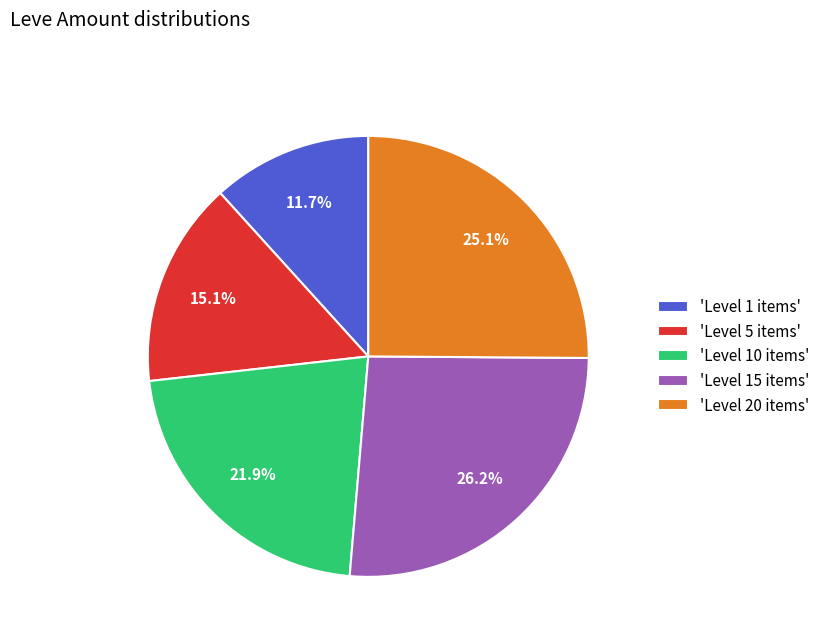

Does any single category account for the majority?

No